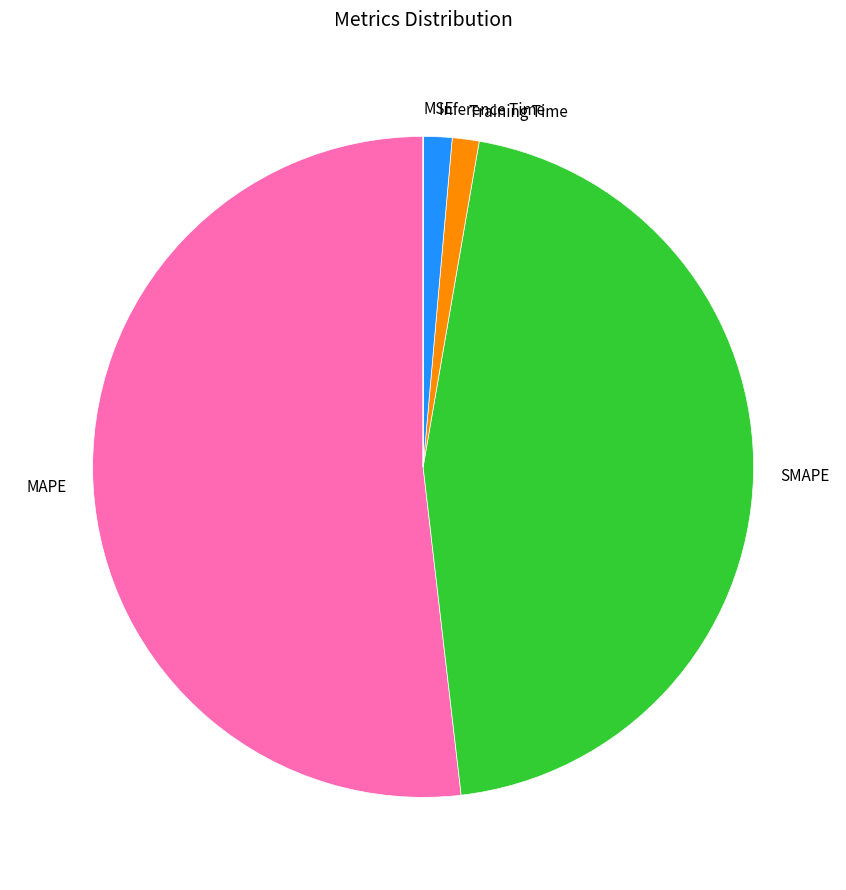

Does SMAPE account for over 50% of the chart?

No